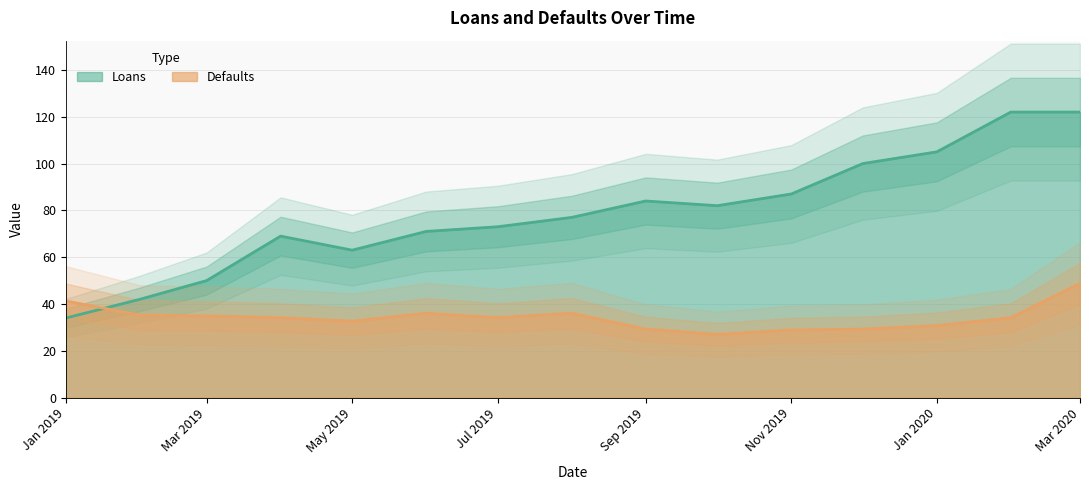

True or false: Loans has a value of 35.3 at Jan 2020.

False